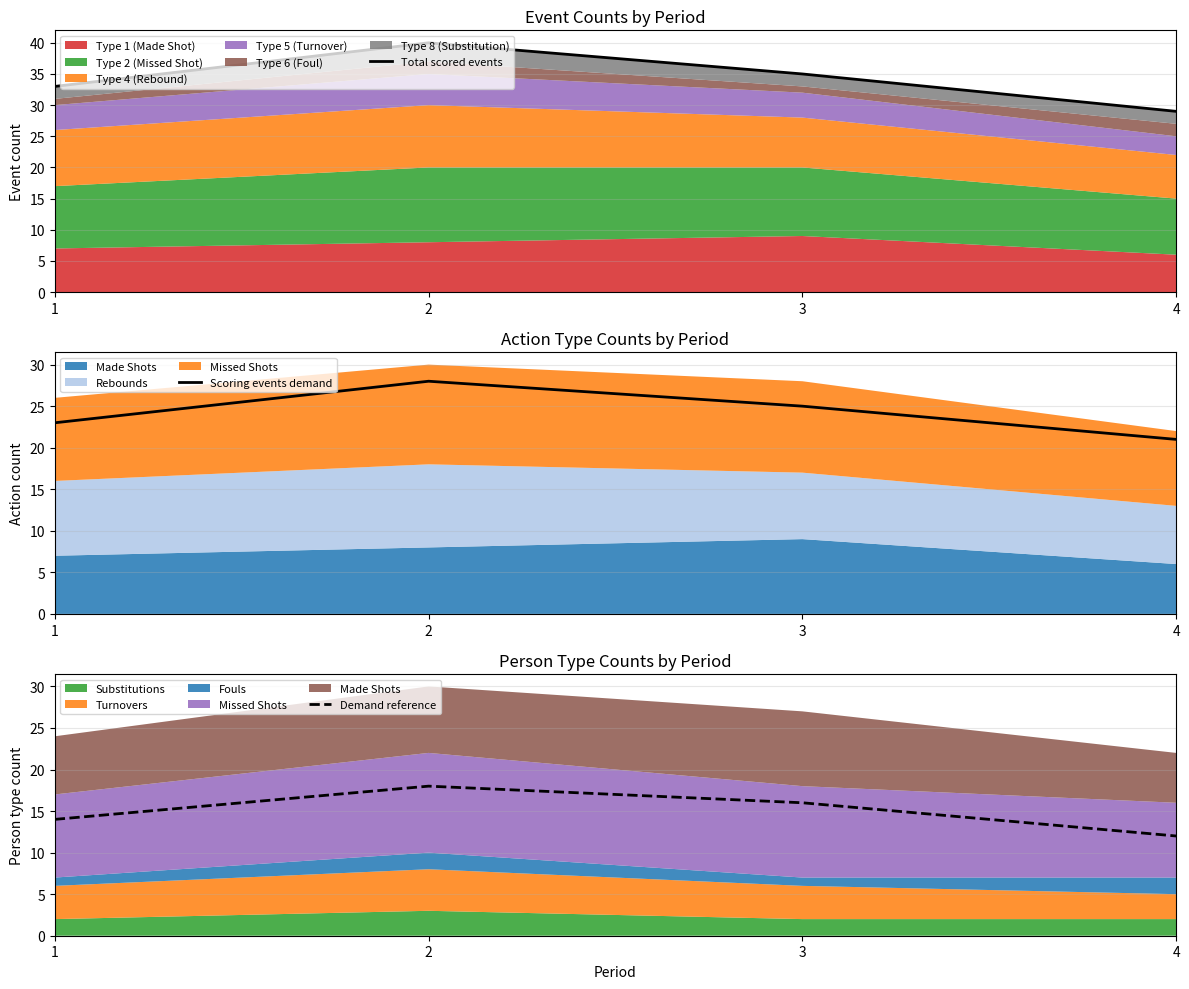

At how many categories does at least one series exceed 24?

4